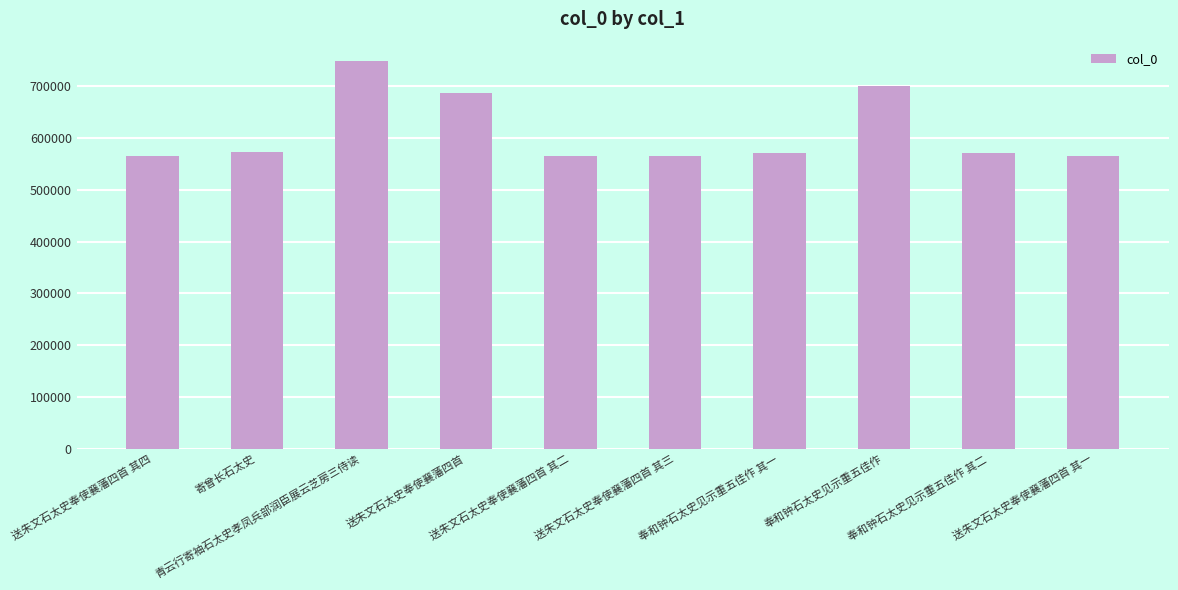

What is the greatest value displayed?

748667